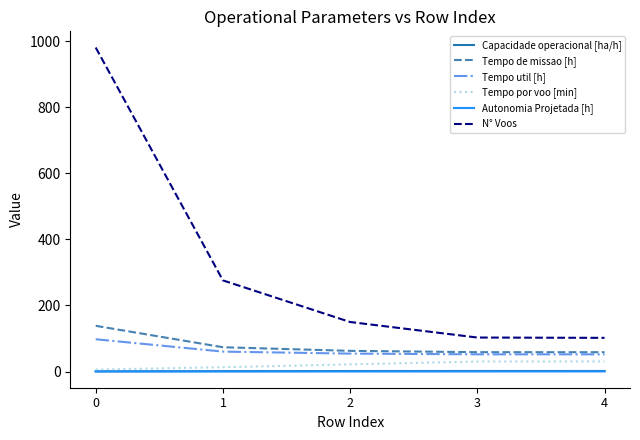

Does the chart have visible grid lines?

No